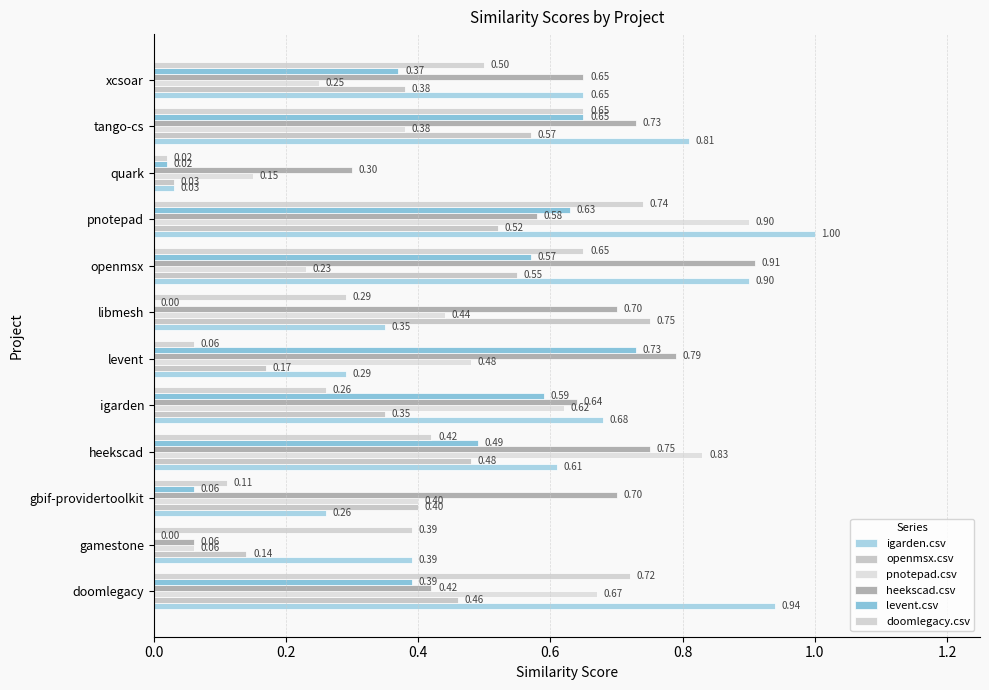

What is the sum of all openmsx.csv values?

4.8